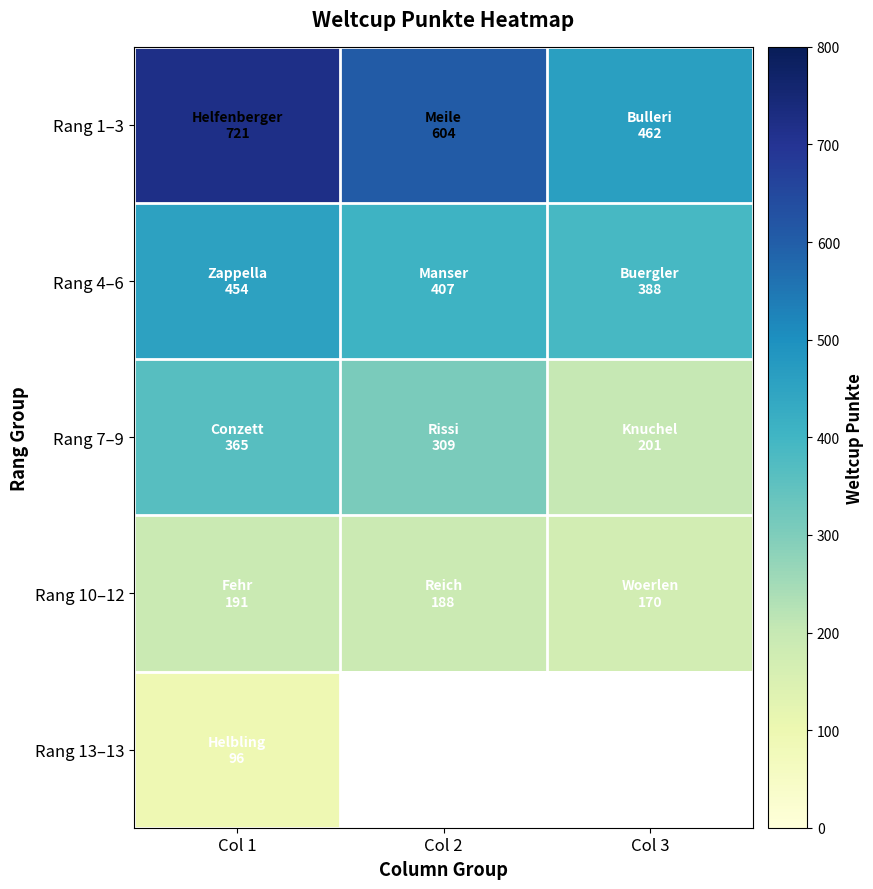

Read the Rang 7–9 value at Col 2.

309.0